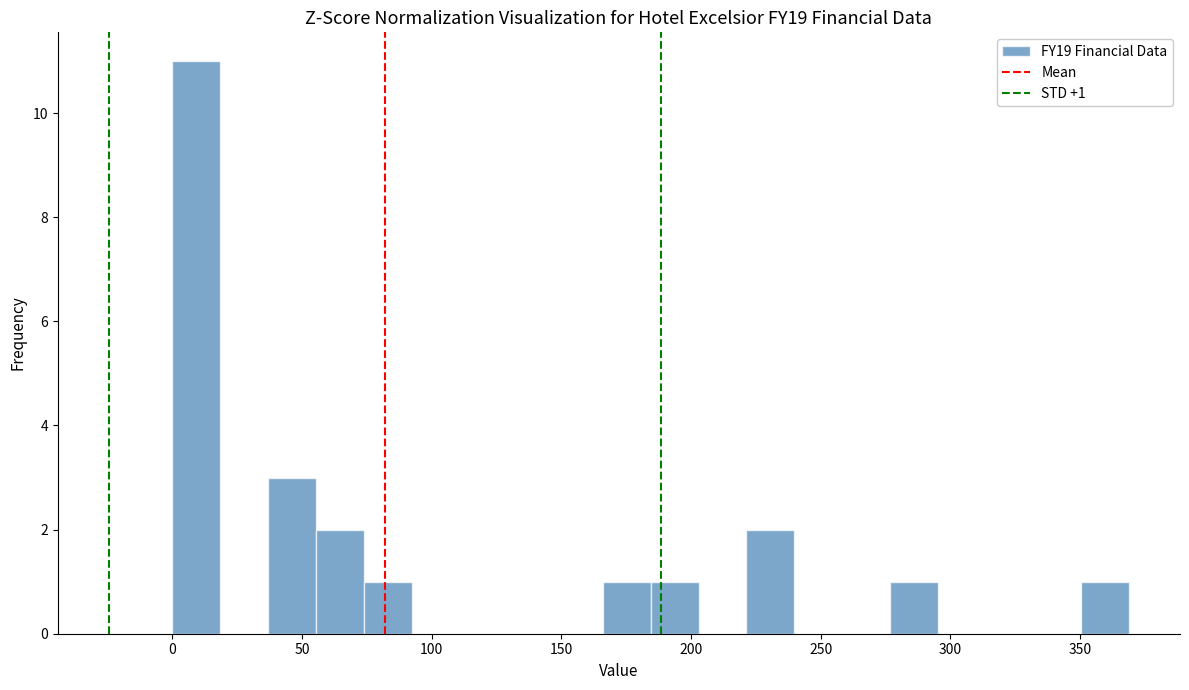

Read against the x-axis, roughly where is the centre of the tallest bar?

10